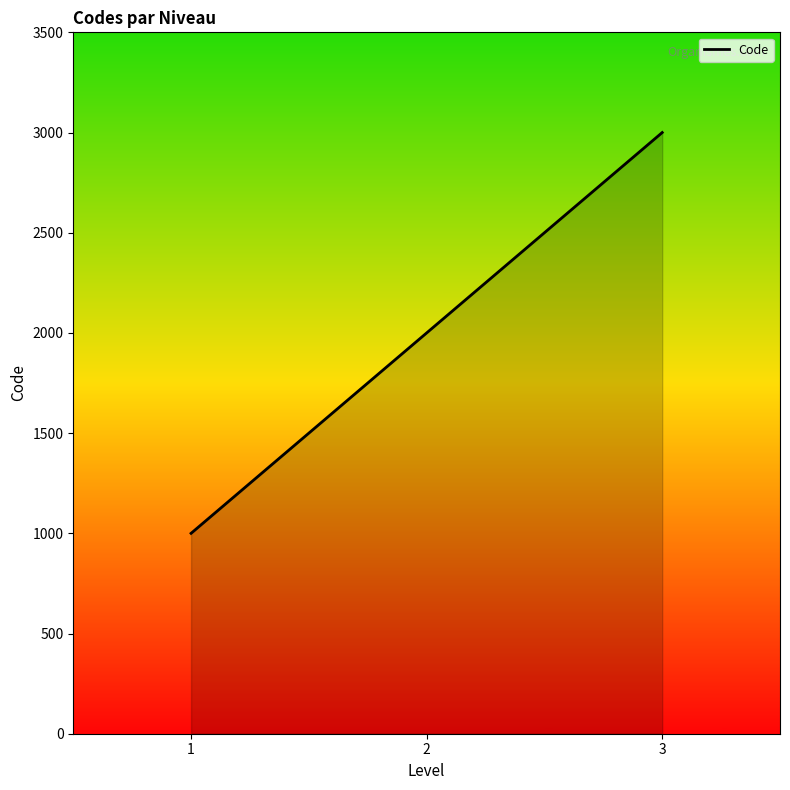

The value at 2 is 2000. True or false?

True